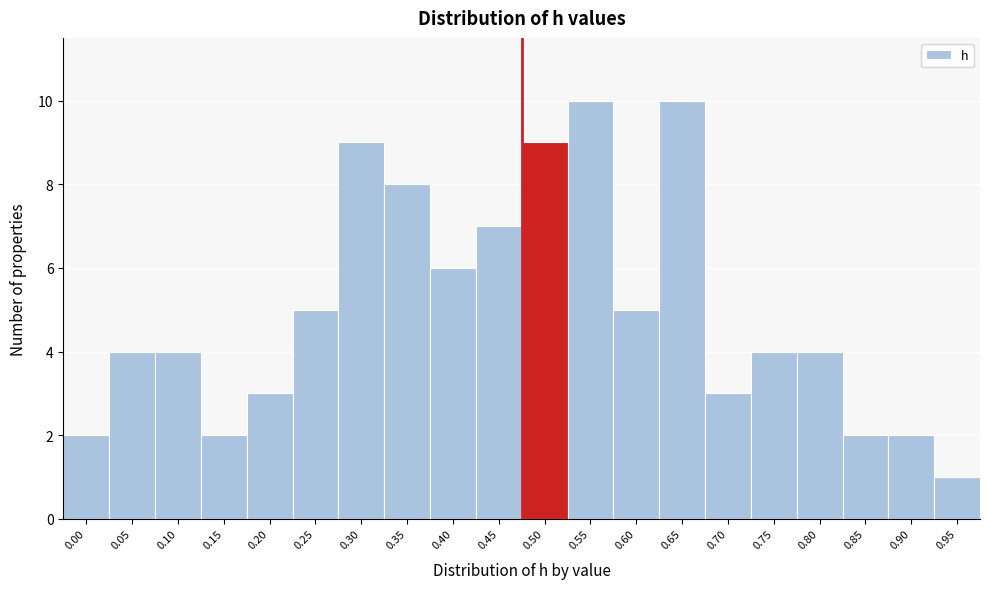

Reading right to left, extract all data points from this chart.

1	2	2	4	4	3	10	5	10	9	7	6	8	9	5	3	2	4	4	2